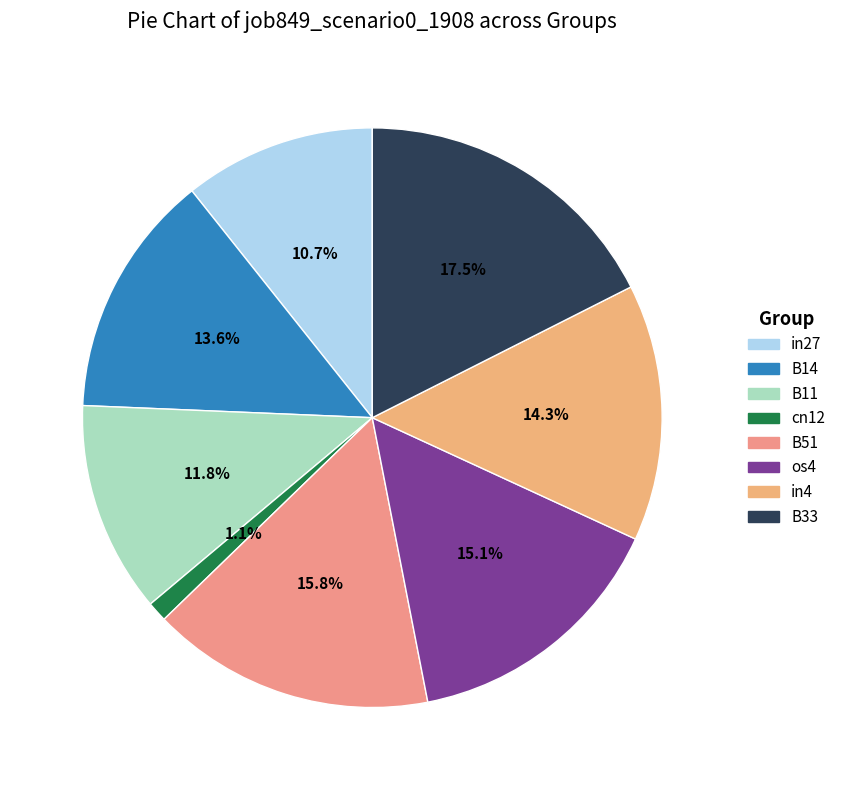

Does B11 represent more than half of the total?

No